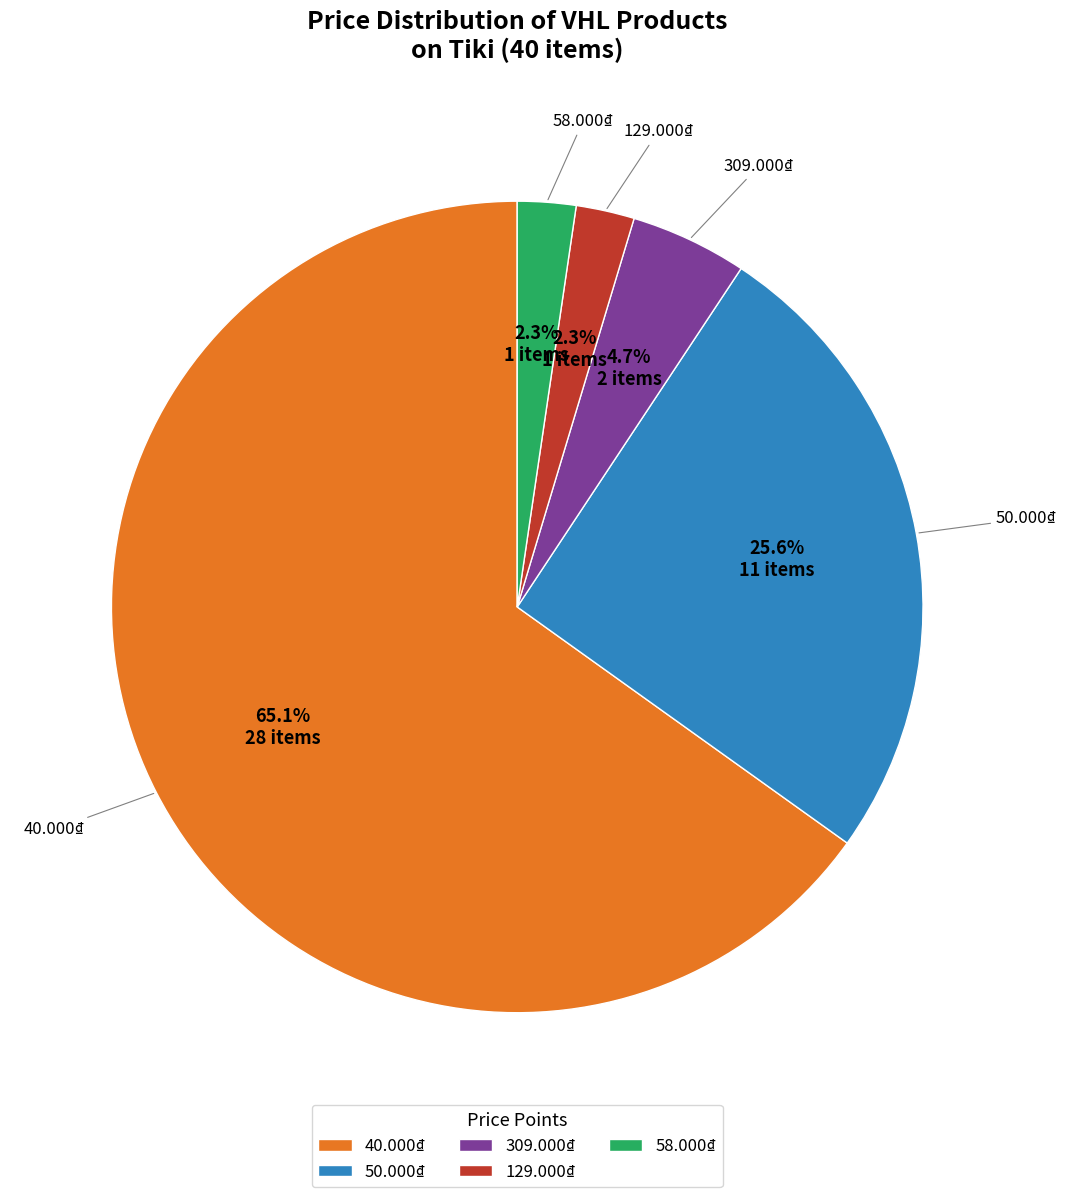

To the nearest percent, what is the difference between the largest and smallest slice percentages?

63%